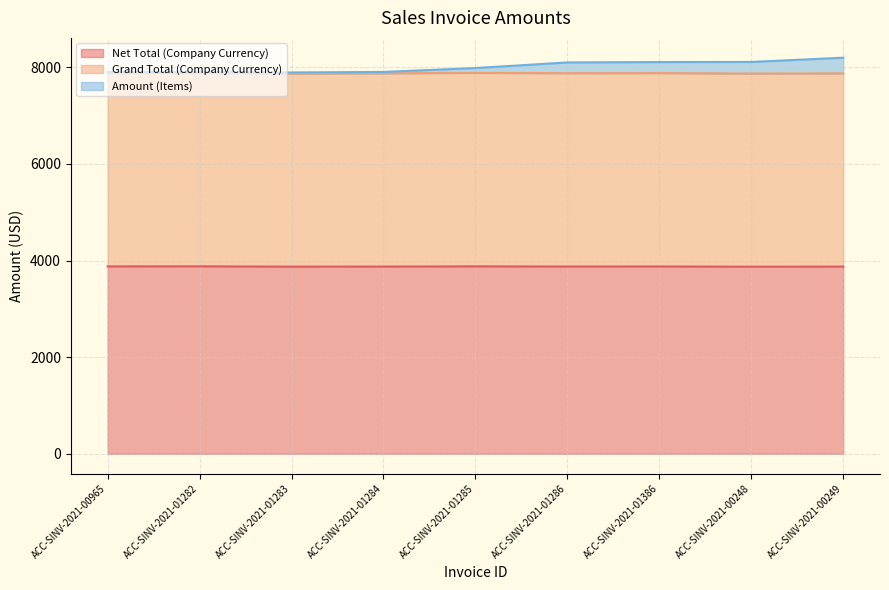

What is the label of the 4th point from the right?

ACC-SINV-2021-01286